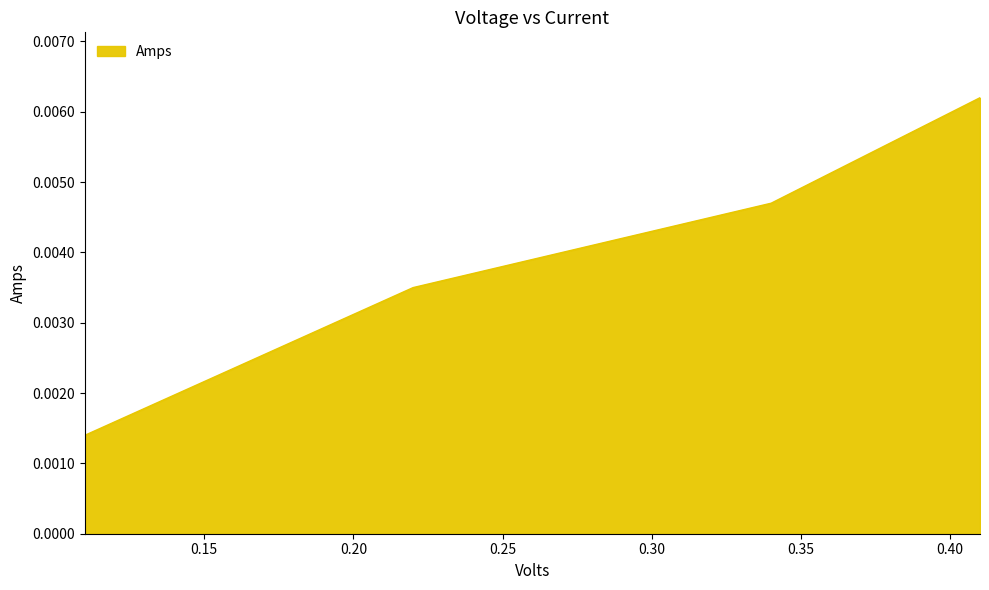

How many values are between 0 and 1?

4